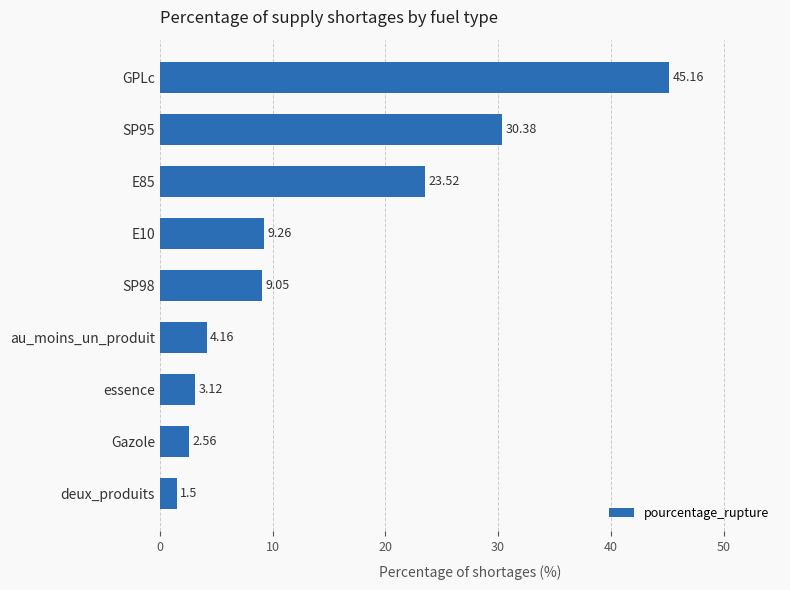

What is the difference between the maximum and minimum values?

43.7